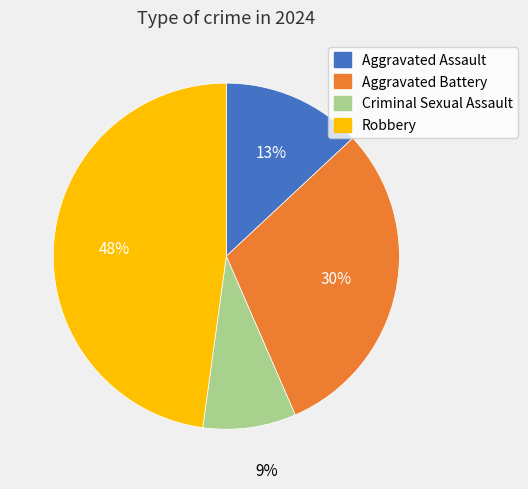

Rank the categories by value from highest to lowest.

Robbery, Aggravated Battery, Aggravated Assault, Criminal Sexual Assault